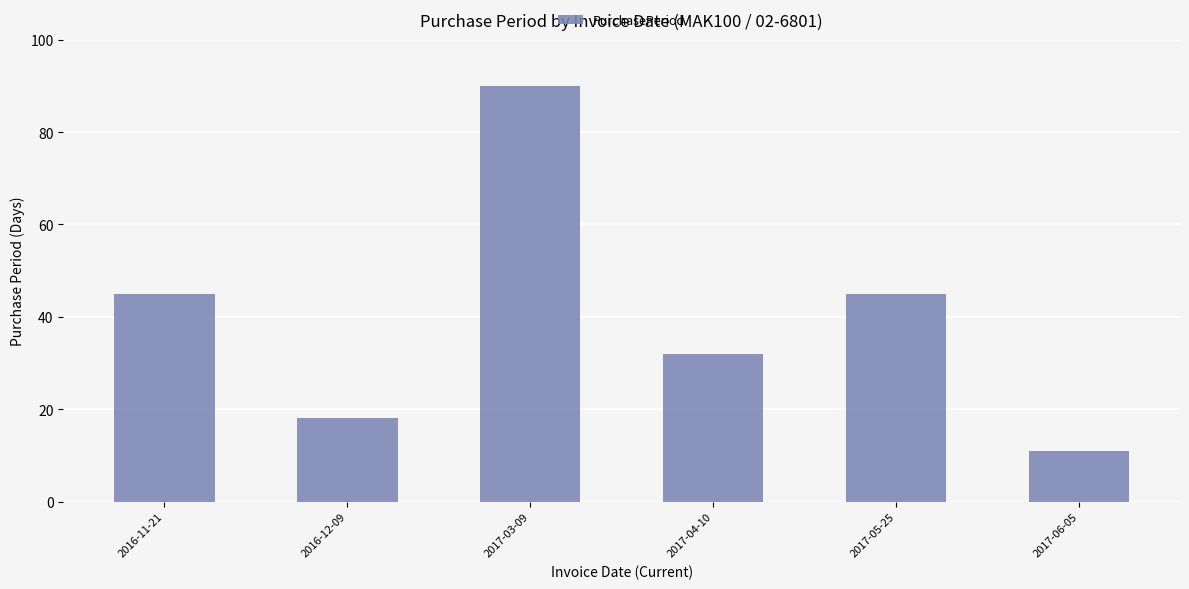

What value does the data have at 2017-03-09?

90